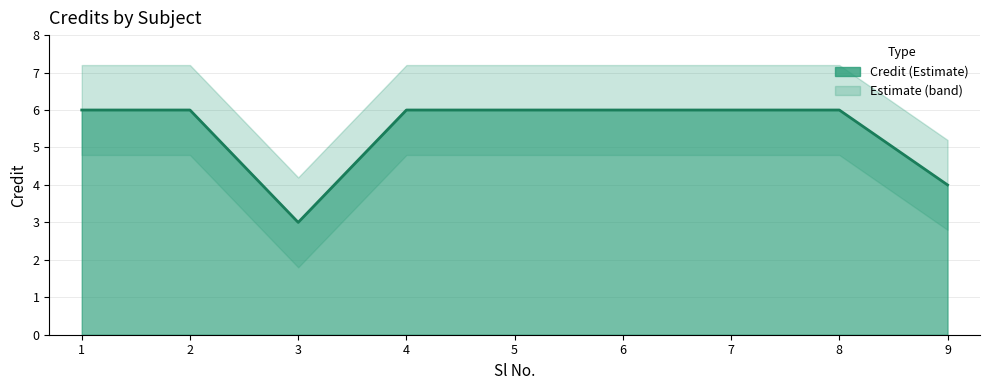

At which category does the data reach its first local valley?

3